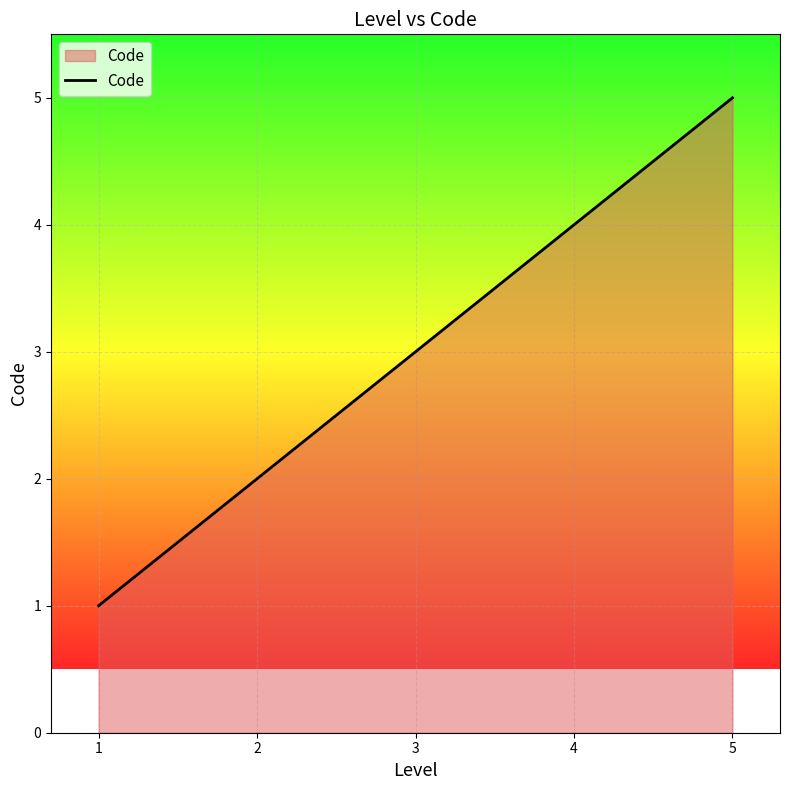

Which has a higher value, 4 or 1?

4